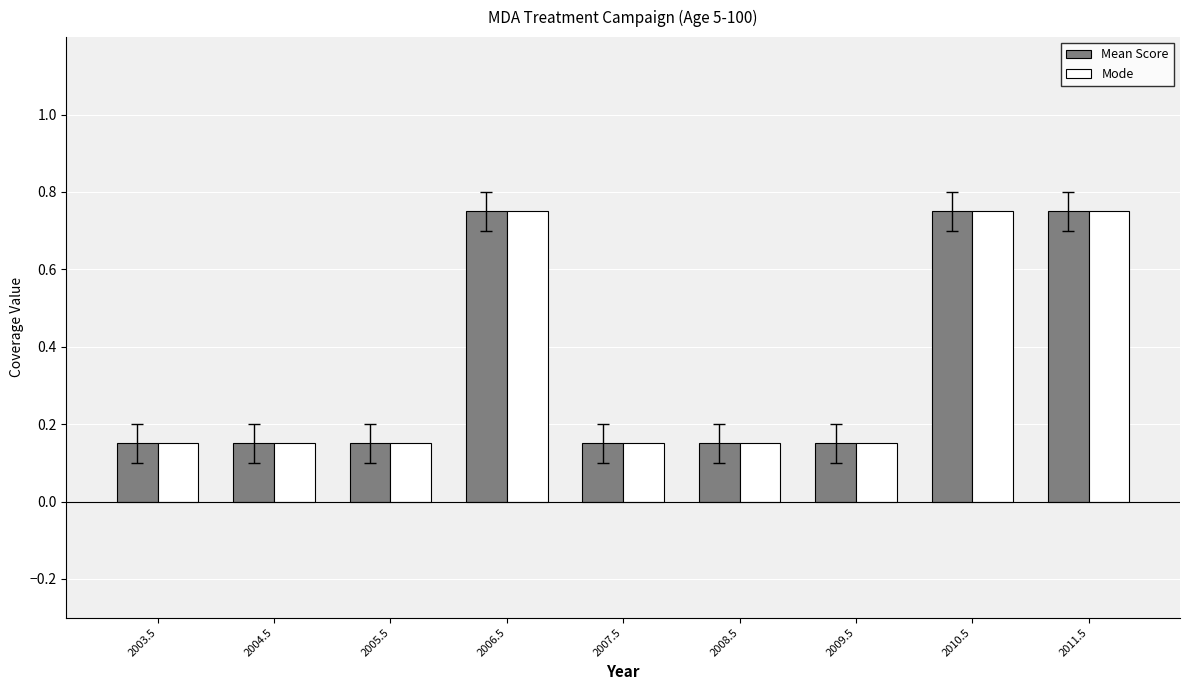

What is the difference between the second highest and minimum values in the Mode series?

0.6